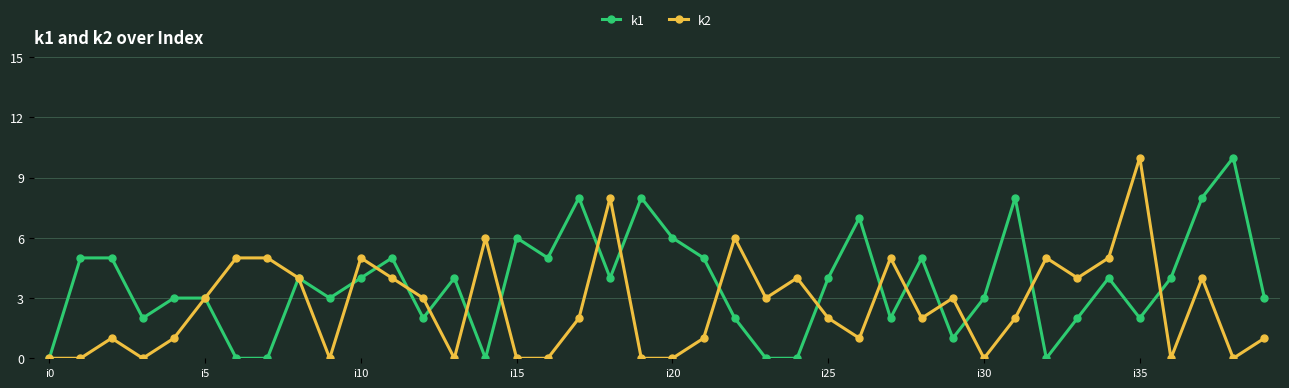

Which series has the largest total across all categories?

k1